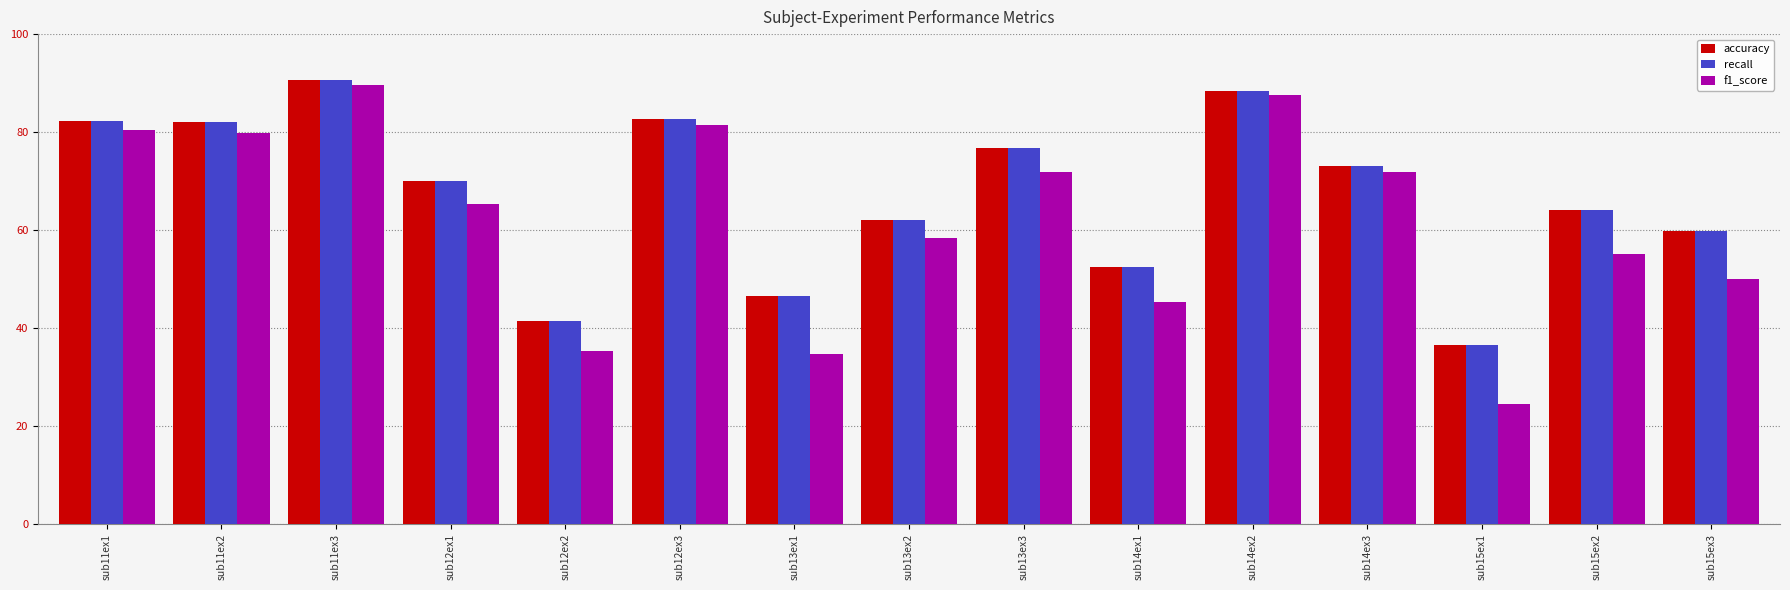

Is it true that recall equals 76.7 at sub13ex3?

True